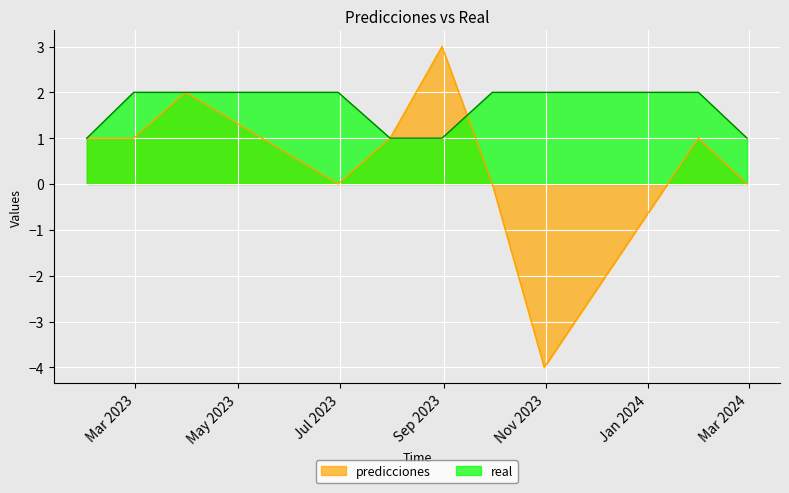

What is the total value across all series at 2023-07-31?

2